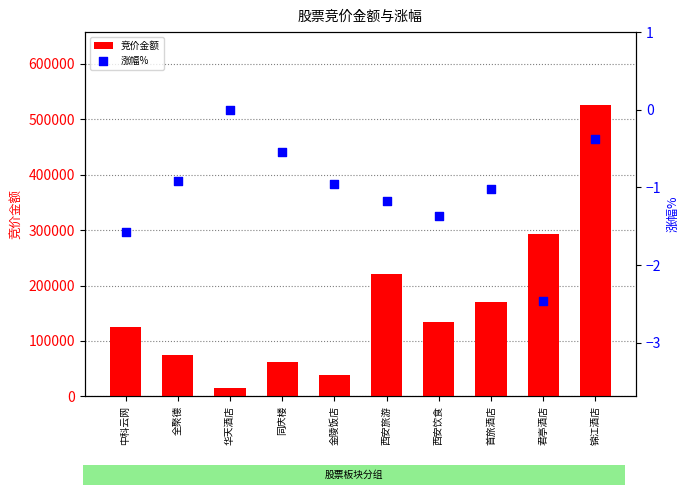

Which series reaches the maximum Y coordinate?

竞价金额